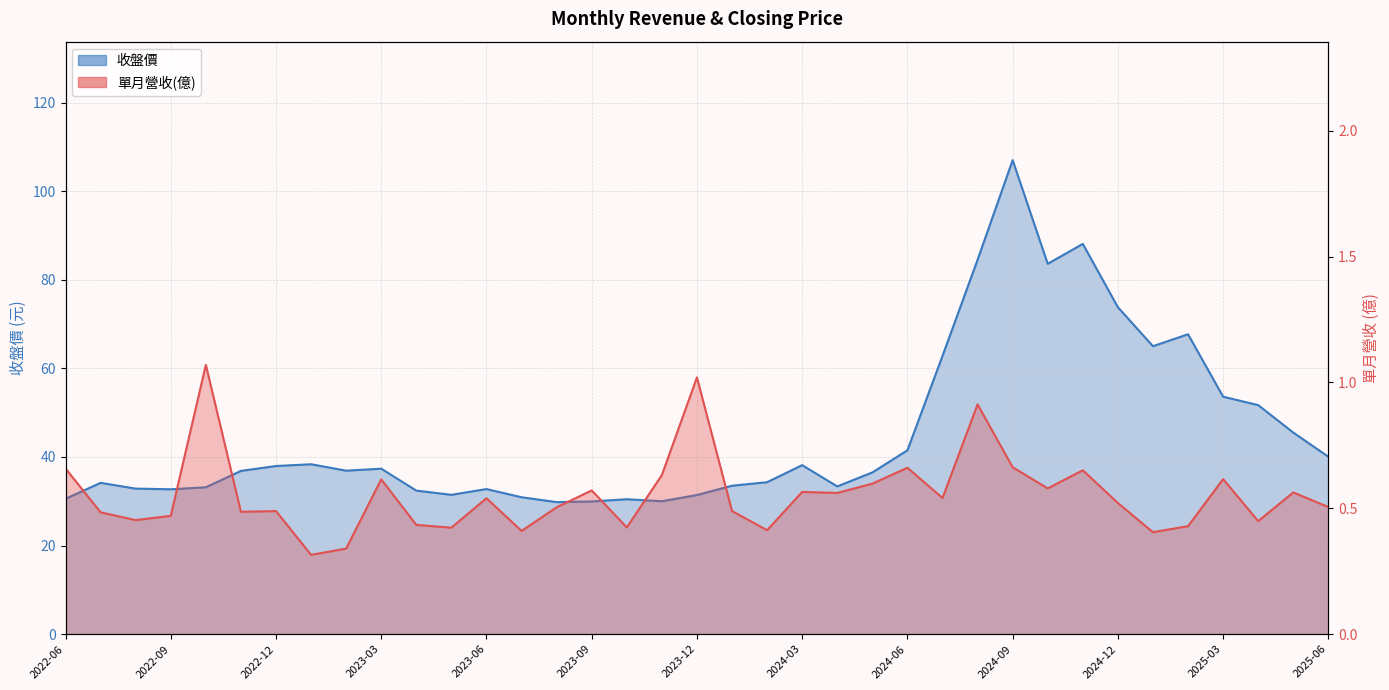

Reading right to left, what are all the values shown in this chart?

單月營收(億): 2025-06=0.5	2025-05=0.6	2025-04=0.4	2025-03=0.6	2025-02=0.4	2025-01=0.4	2024-12=0.5	2024-11=0.7	2024-10=0.6	2024-09=0.7	2024-08=0.9	2024-07=0.5	2024-06=0.7	2024-05=0.6	2024-04=0.6	2024-03=0.6	2024-02=0.4	2024-01=0.5	2023-12=1.0	2023-11=0.6	2023-10=0.4	2023-09=0.6	2023-08=0.5	2023-07=0.4	2023-06=0.5	2023-05=0.4	2023-04=0.4	2023-03=0.6	2023-02=0.3	2023-01=0.3	2022-12=0.5	2022-11=0.5	2022-10=1.1	2022-09=0.5	2022-08=0.5	2022-07=0.5	2022-06=0.7
收盤價: 2025-06=40.0	2025-05=45.5	2025-04=51.7	2025-03=53.6	2025-02=67.7	2025-01=65.0	2024-12=73.8	2024-11=88.1	2024-10=83.6	2024-09=107.0	2024-08=84.5	2024-07=62.8	2024-06=41.5	2024-05=36.5	2024-04=33.4	2024-03=38.1	2024-02=34.3	2024-01=33.5	2023-12=31.4	2023-11=30.0	2023-10=30.4	2023-09=29.9	2023-08=29.8	2023-07=30.9	2023-06=32.8	2023-05=31.4	2023-04=32.4	2023-03=37.4	2023-02=36.9	2023-01=38.4	2022-12=38.0	2022-11=36.9	2022-10=33.1	2022-09=32.7	2022-08=32.9	2022-07=34.1	2022-06=30.6